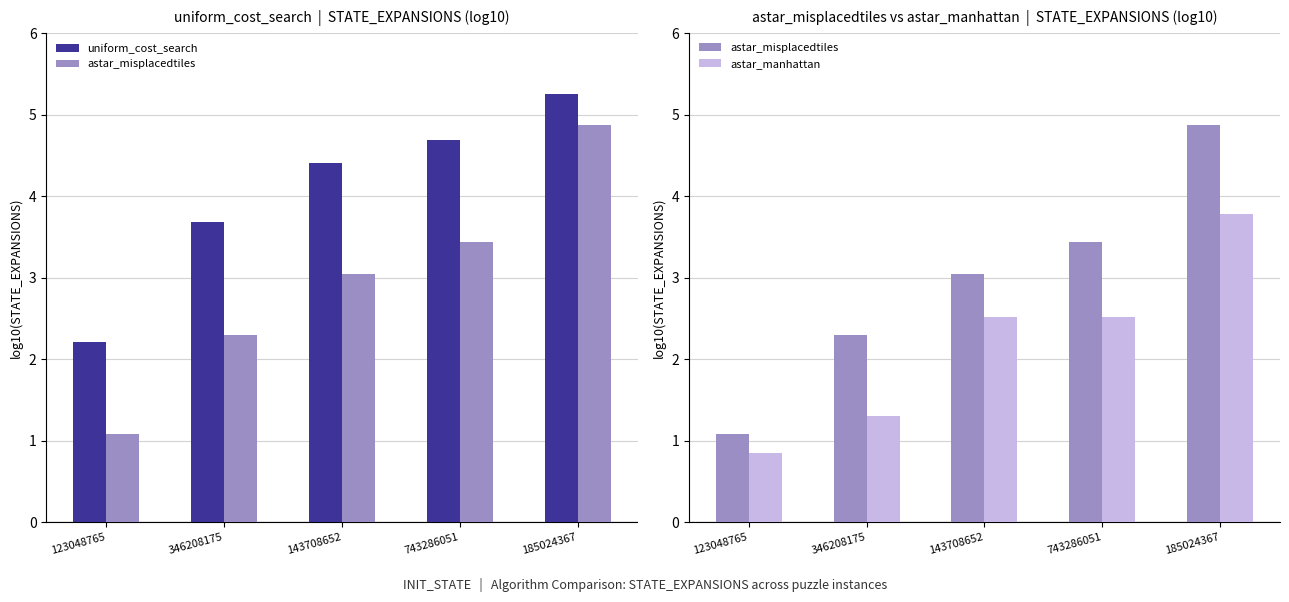

What value does the astar_misplacedtiles series have at 143708652?

3.0